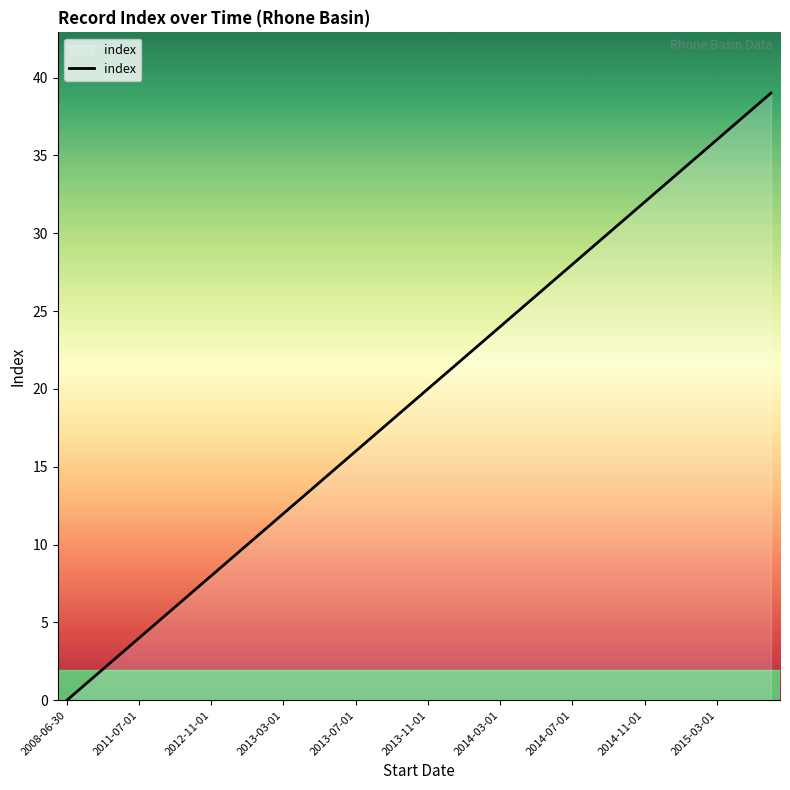

What is the greatest value displayed?

39